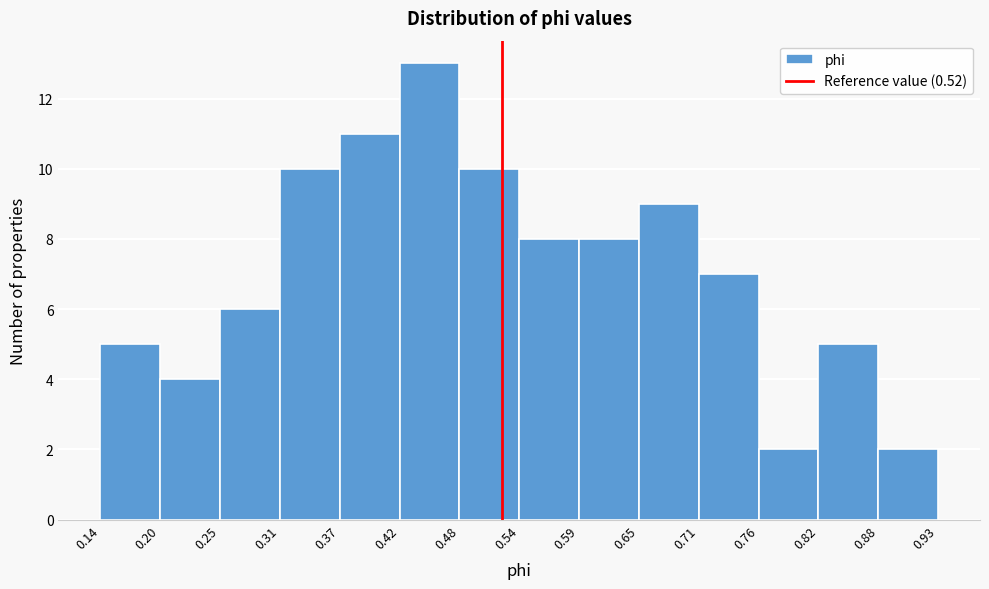

Reading left to right, transcribe this chart: for each bar, give the range it covers on the x-axis and its height. The values are not printed on the chart, so give them approximately, as read against the axis.

0.14 to 0.20: 5
0.20 to 0.25: 4
0.25 to 0.31: 6
0.31 to 0.37: 10
0.37 to 0.42: 11
0.42 to 0.48: 13
0.48 to 0.54: 10
0.54 to 0.59: 8
0.59 to 0.65: 8
0.65 to 0.71: 9
0.71 to 0.76: 7
0.76 to 0.82: 2
0.82 to 0.88: 5
0.88 to 0.93: 2